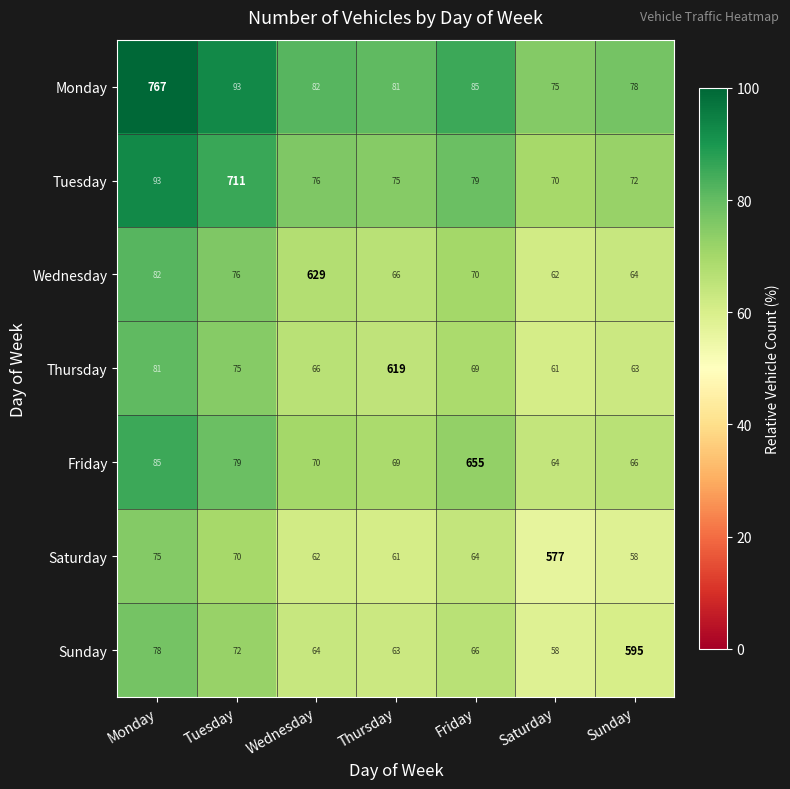

Which series has the largest total across all categories?

Monday